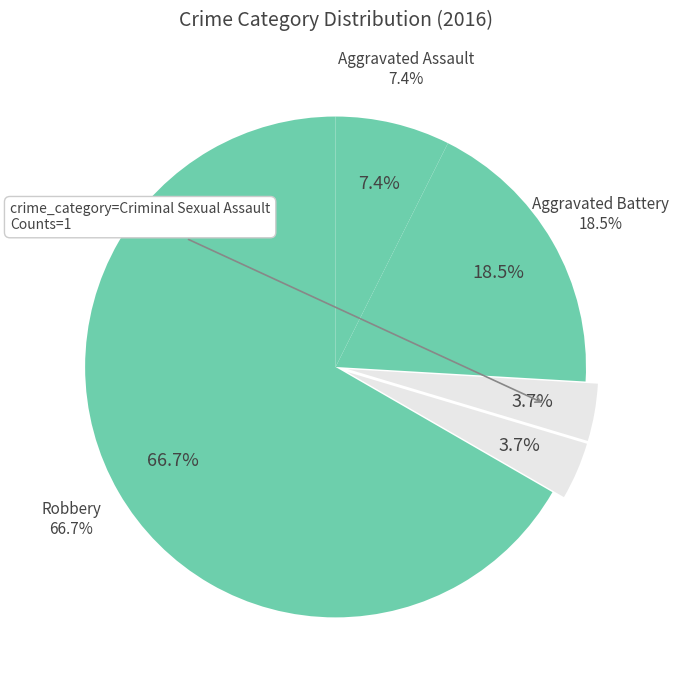

What is the total percentage of Homicide and Criminal Sexual Assault?

7.4%